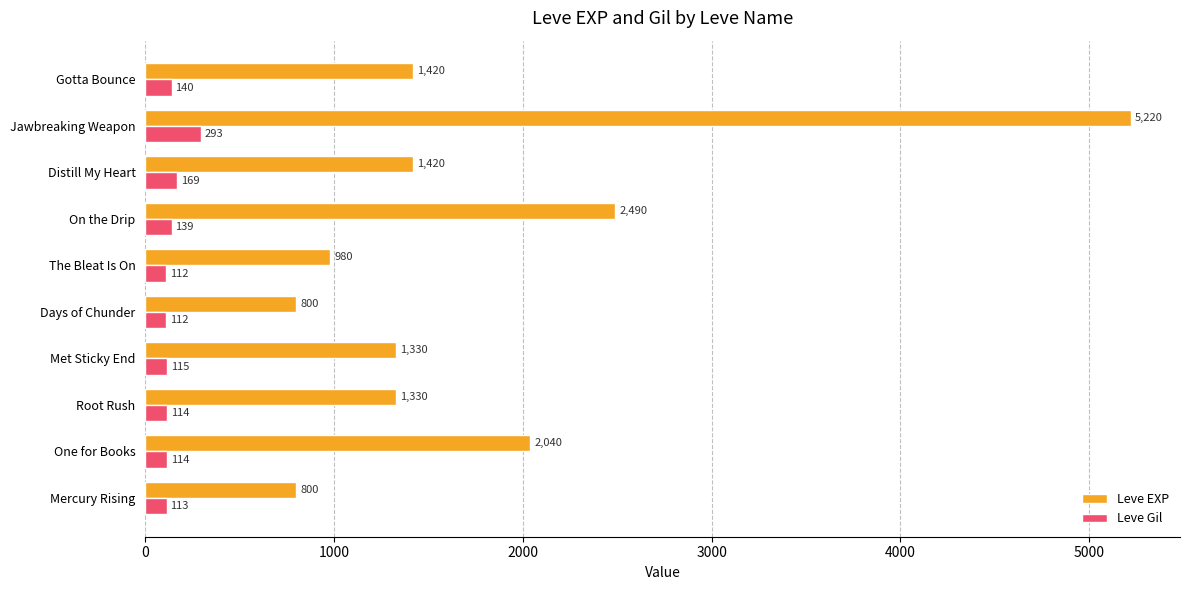

What is the sum of all Leve Gil values?

1421